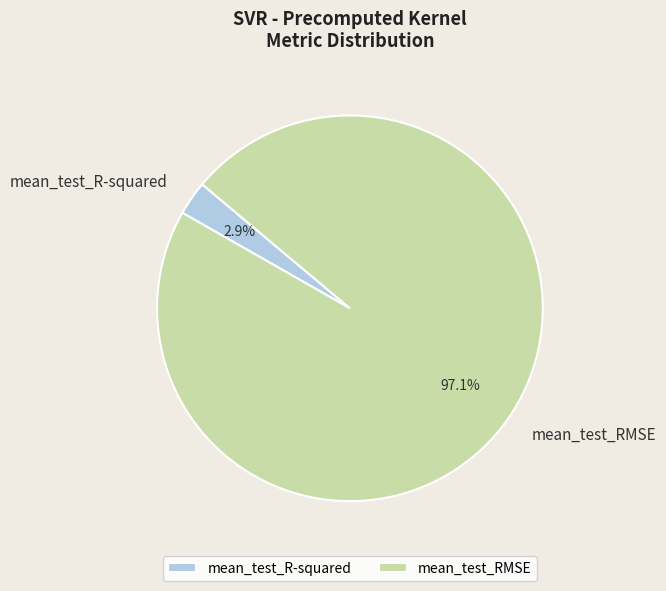

What percentage do mean_test_RMSE and mean_test_R-squared together represent?

100.0%